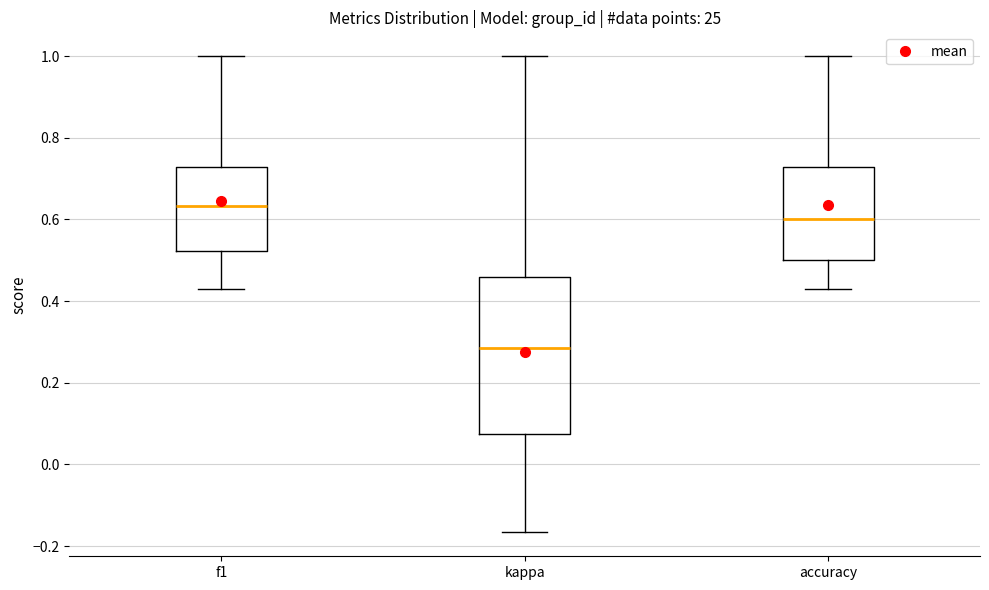

Where does the lower whisker of the box for accuracy end on the y-axis? The values are not printed on the chart, so give them approximately, as read against the axis.

0.42